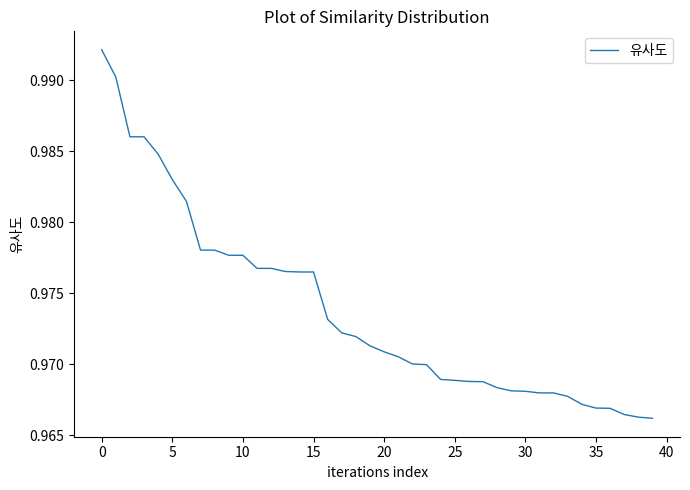

What is the greatest value displayed?

1.0